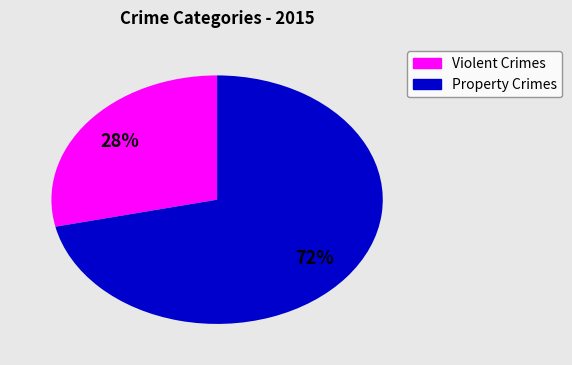

How many slices are in this pie chart?

2